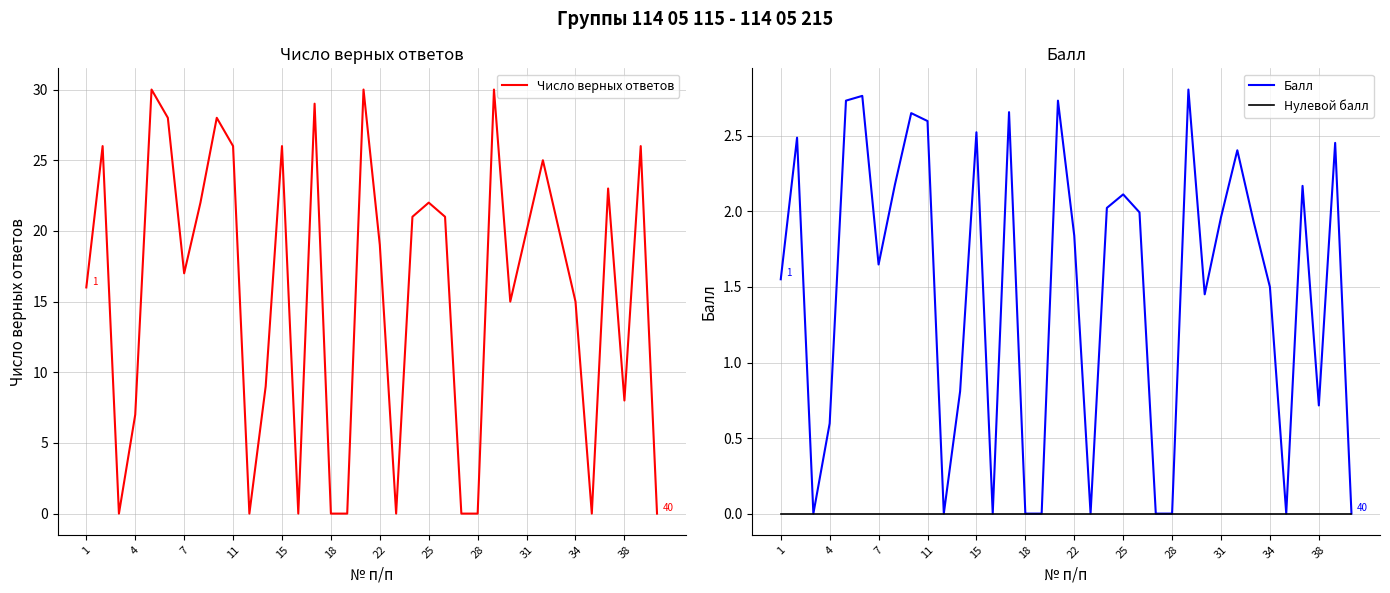

Between 34 and 35, which is larger?

34